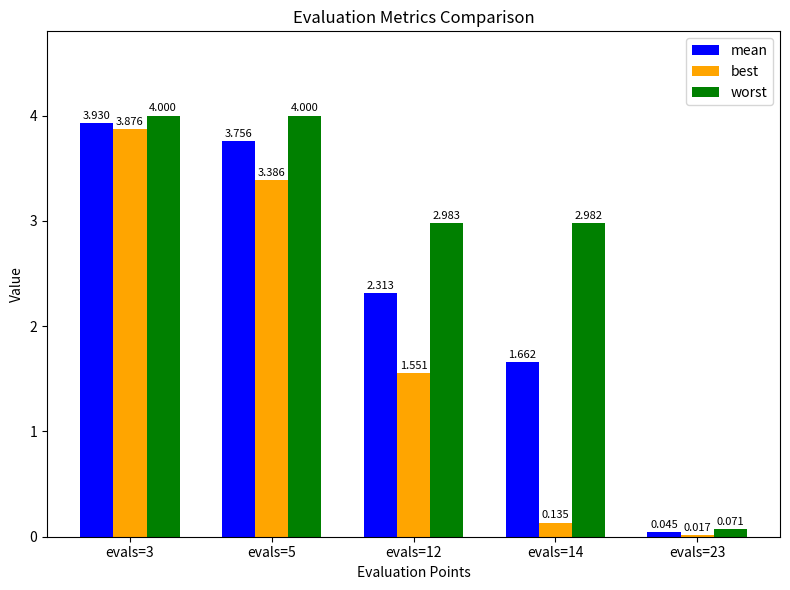

Are the bars horizontal?

No